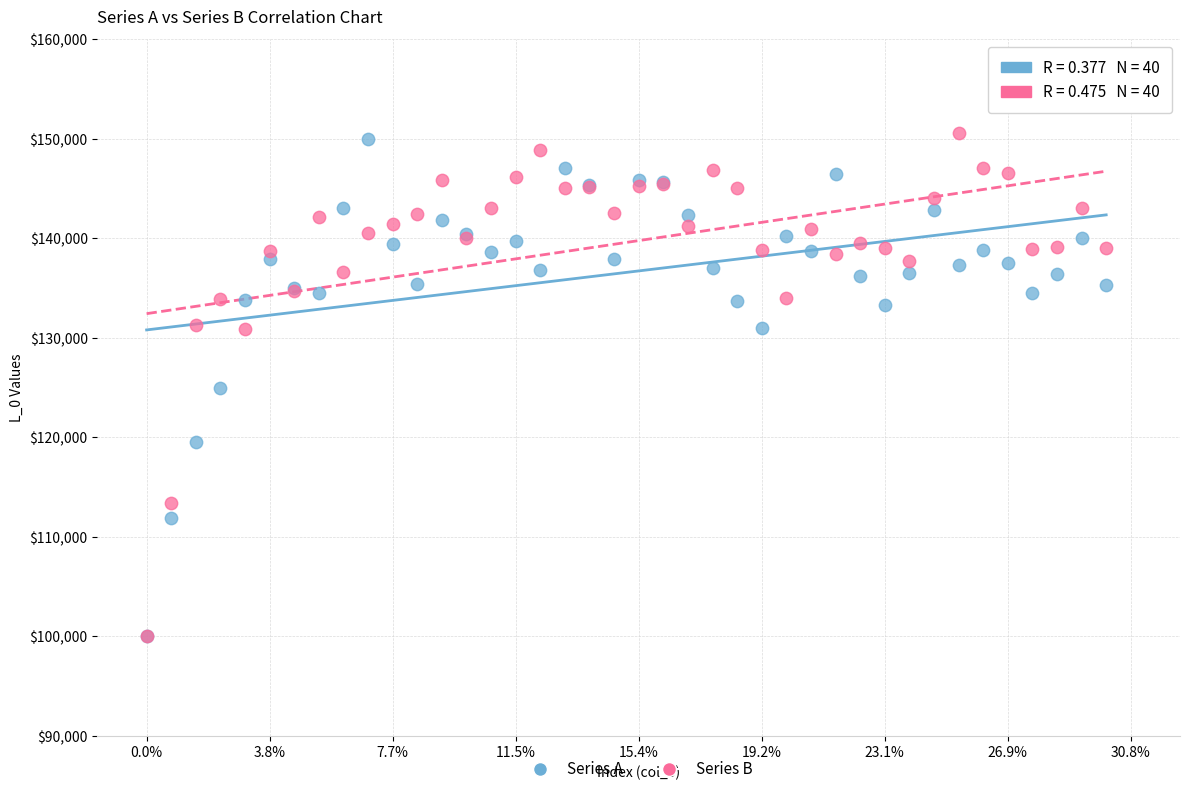

What are all the series names shown in the legend?

Series A, Series B